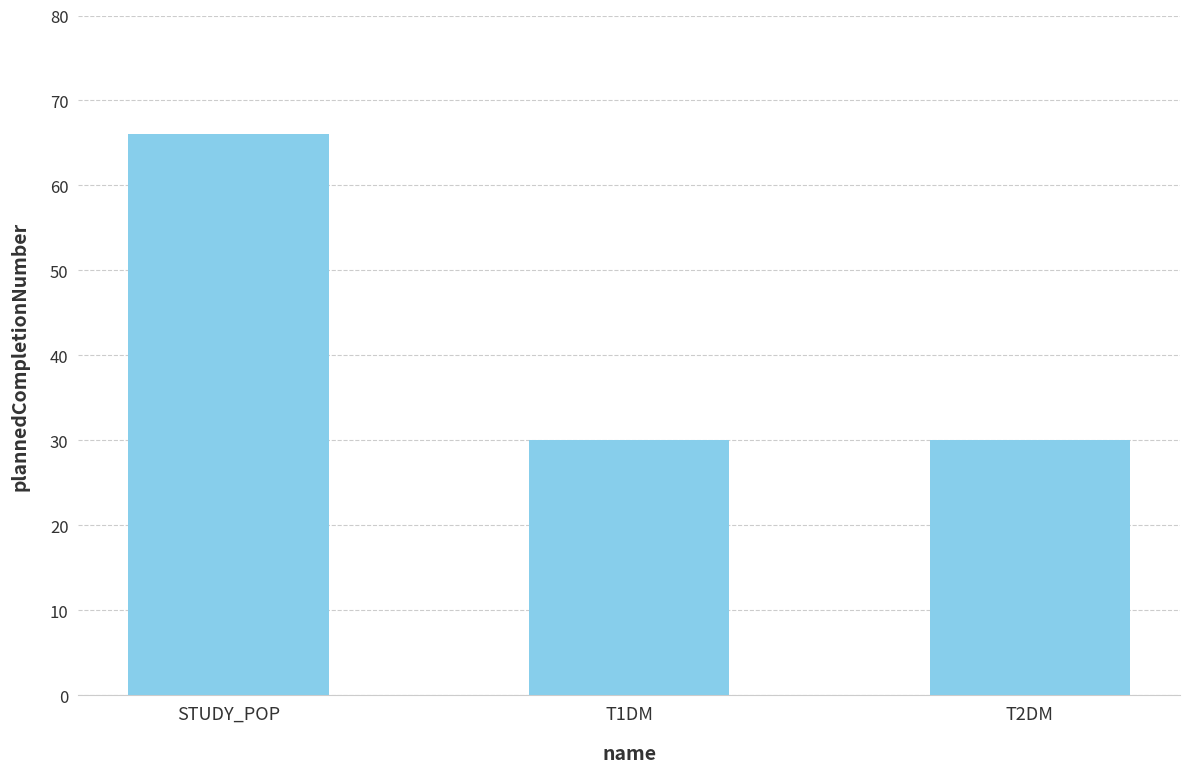

What is the sum of all values?

126